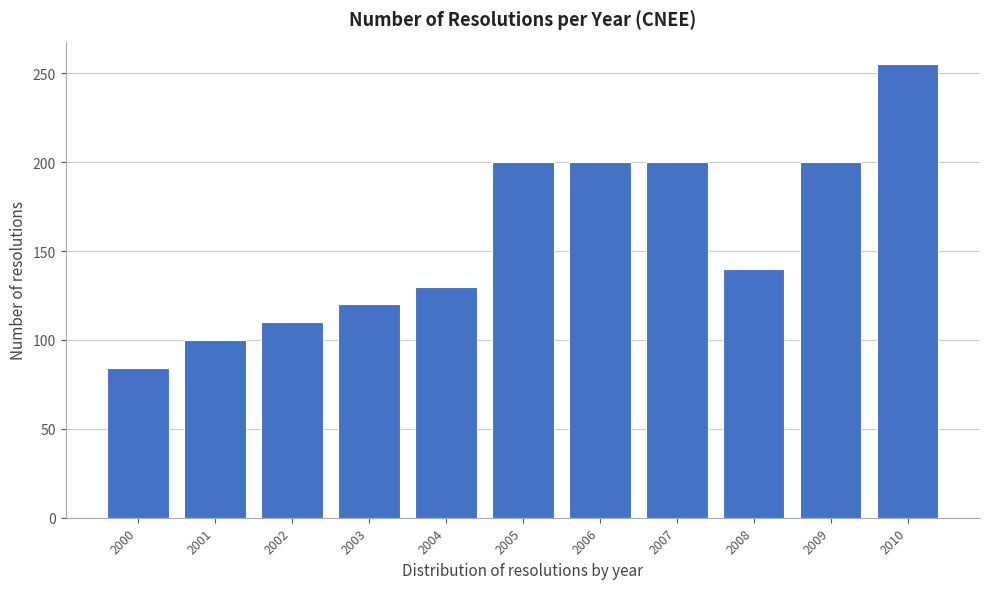

Reading right to left, transcribe all the data shown in this chart.

2010=255	2009=200	2008=140	2007=200	2006=200	2005=200	2004=130	2003=120	2002=110	2001=100	2000=84